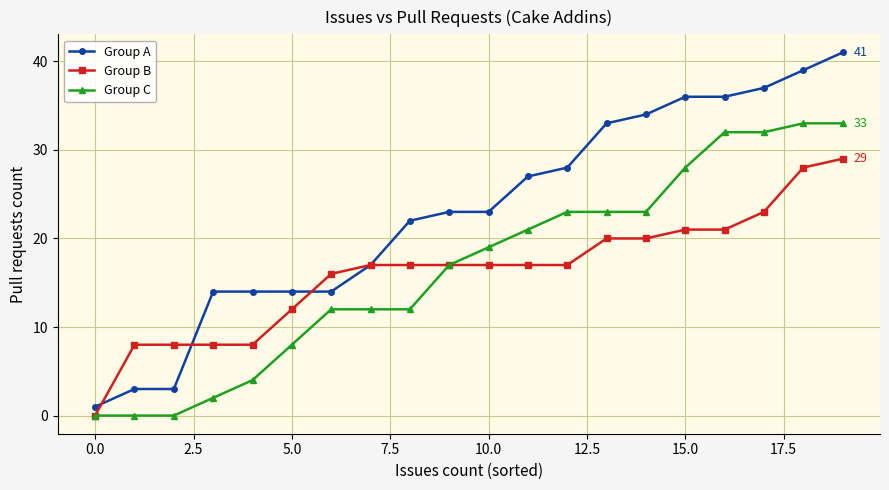

What is the difference between the second highest and second lowest values in the Group A series?

36